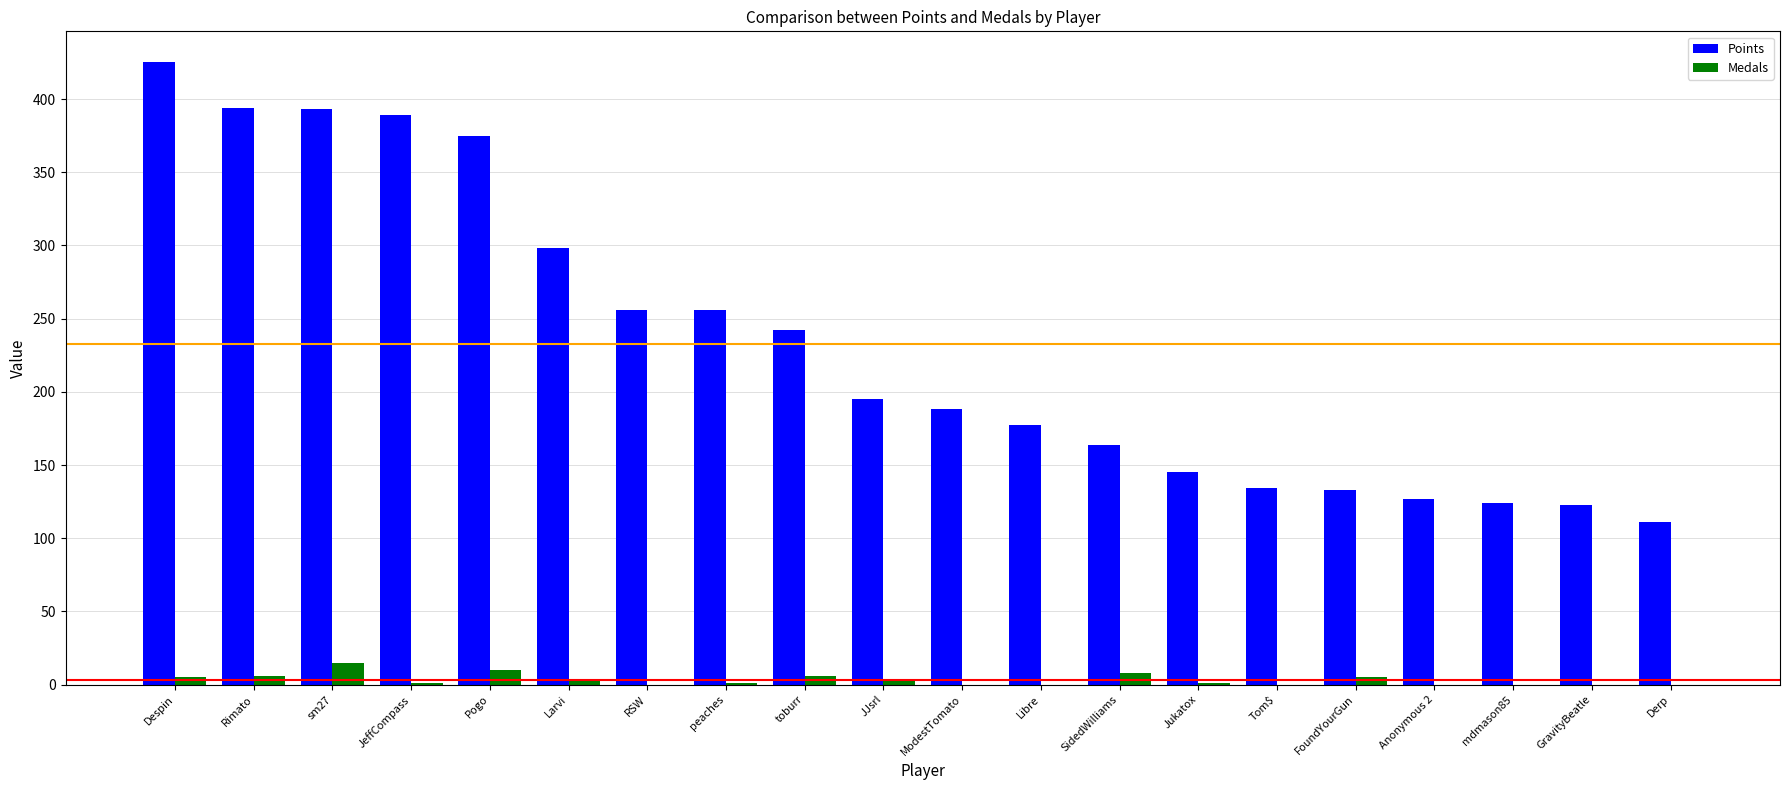

How many groups of bars are there?

20